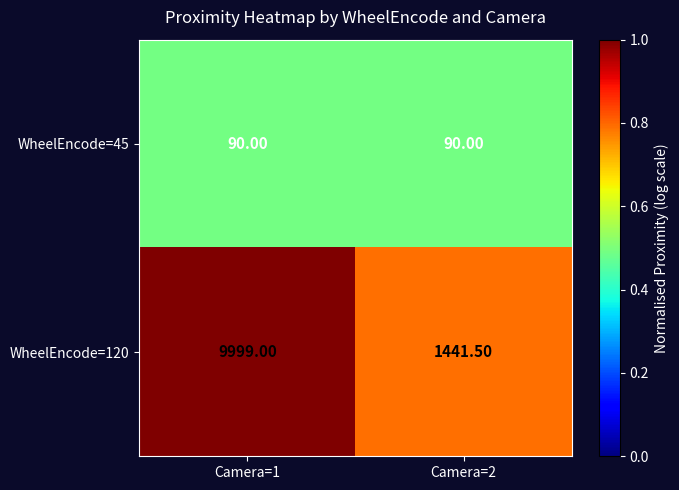

Which category has the highest value across all series?

Camera=1